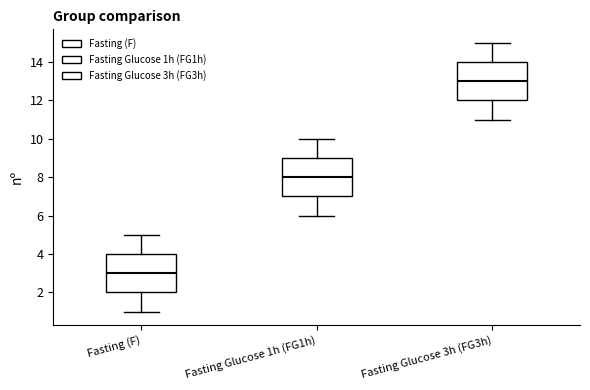

Reading left to right, read every box against the y-axis: the position of its median line, the range the box covers, and the ends of its whiskers. The values are not printed on the chart, so give them approximately, as read against the axis.

Fasting (F): median 3, box 2 to 4, whiskers 1 to 5
Fasting Glucose 1h (FG1h): median 8, box 7 to 9, whiskers 6 to 10
Fasting Glucose 3h (FG3h): median 13, box 12 to 14, whiskers 11 to 15